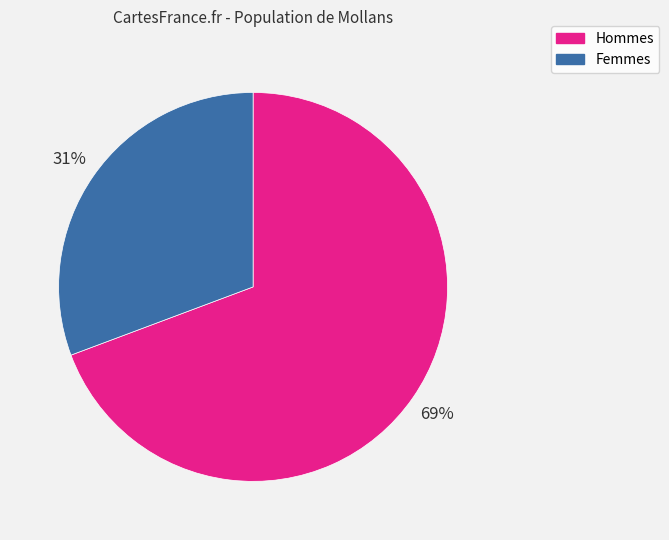

Is there any slice that represents more than half of the pie?

Yes